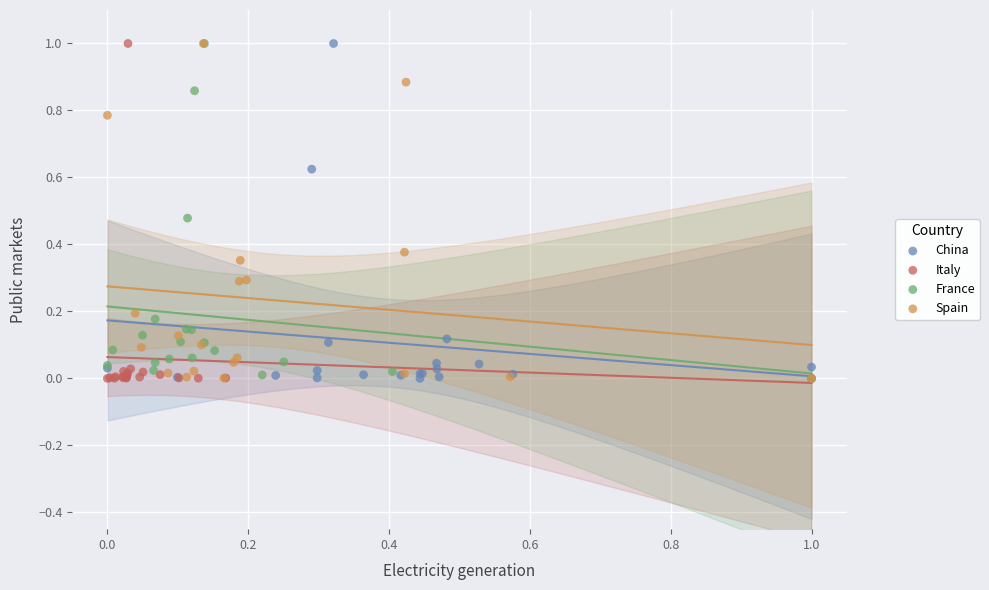

What are all the series names shown in the legend?

China, Italy, France, Spain